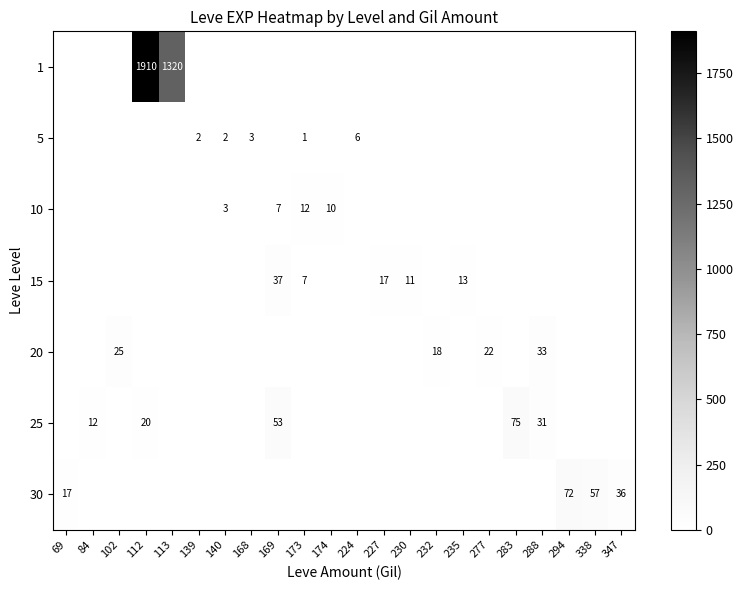

The value of 30 at 338 is 57. True or false?

True